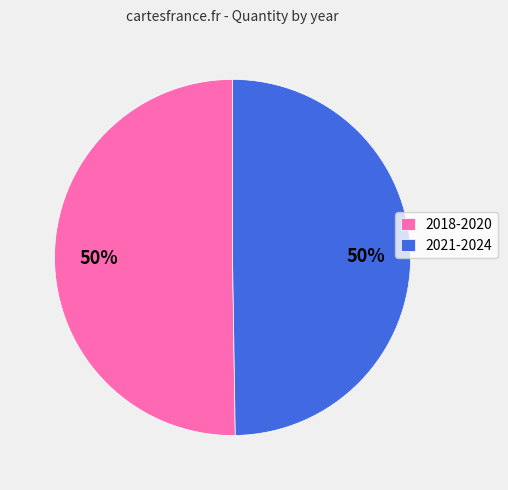

To the nearest percent, what is the average slice percentage?

50%